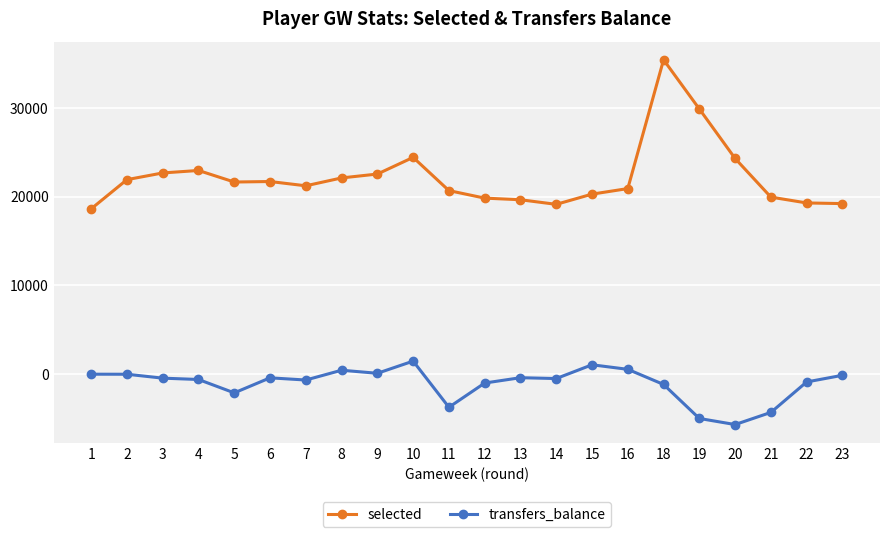

Does the chart have visible grid lines?

Yes